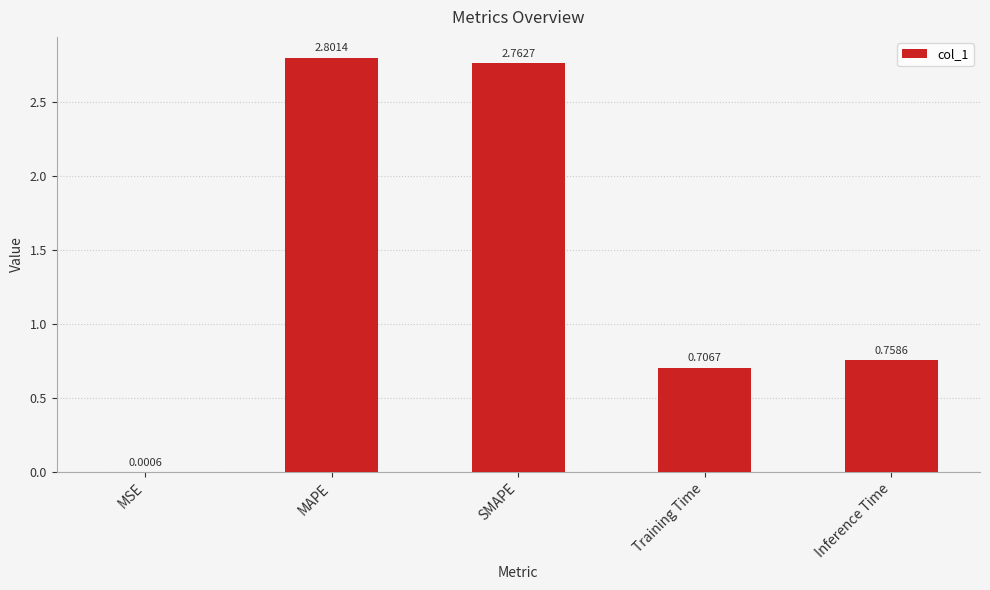

What is the sum of the values at MAPE and Training Time?

3.5